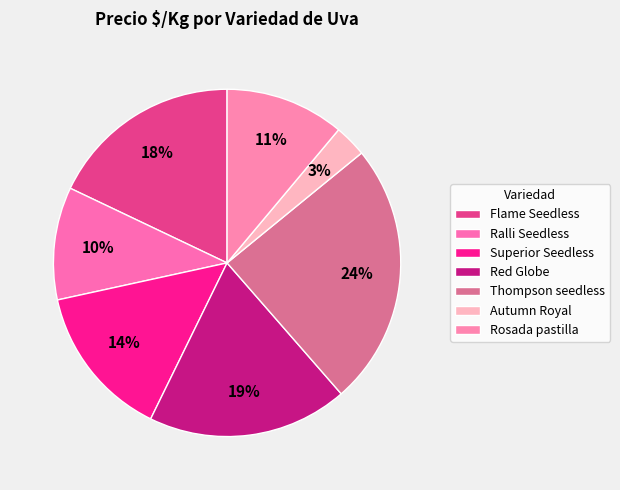

How many slices are in this pie chart?

7